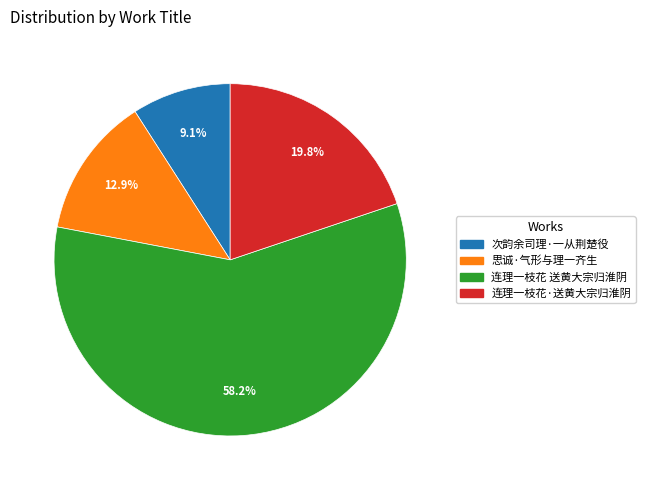

What is the total percentage of 连理一枝花·送黄大宗归淮阴 and 次韵余司理·一从荆楚役?

28.9%